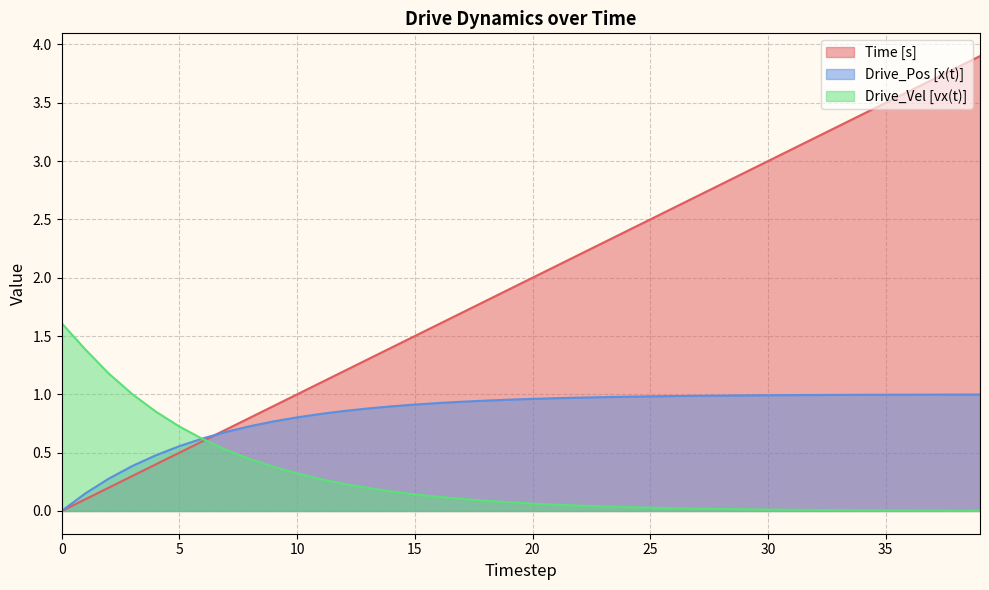

True or false: Time [s] and Drive_Pos [x(t)] cross at least once.

True